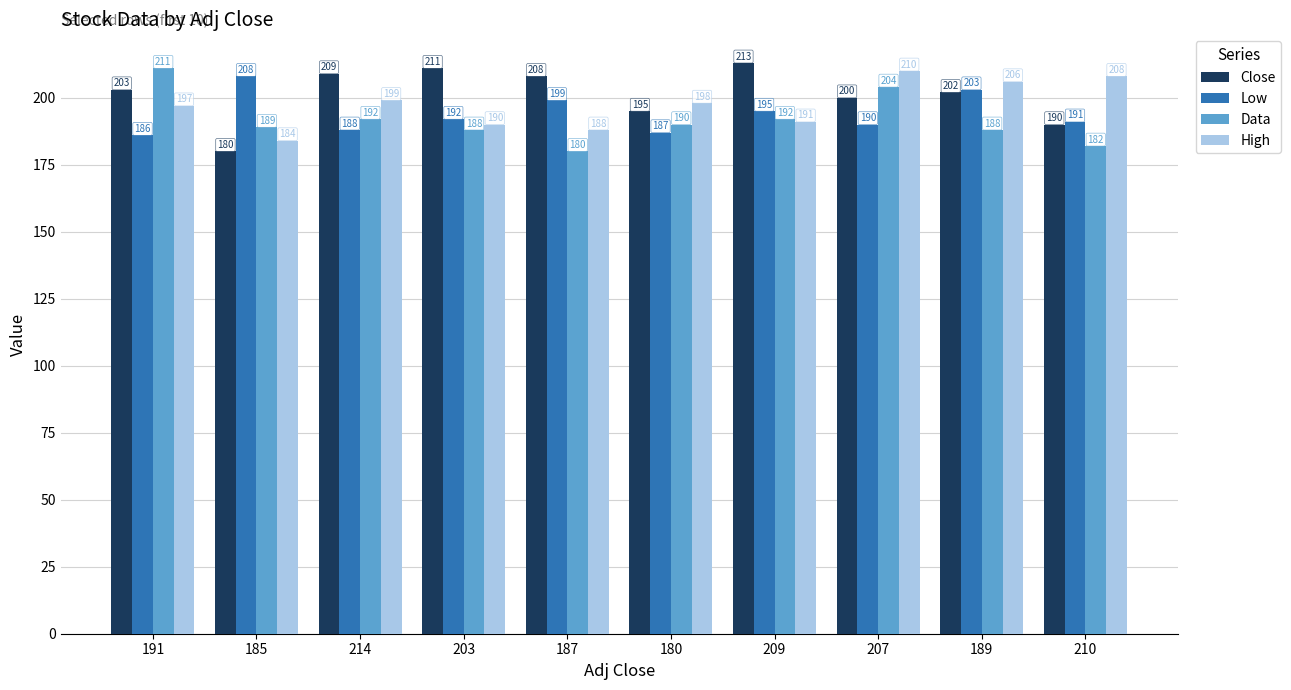

What is the total value across all series at 207?

804